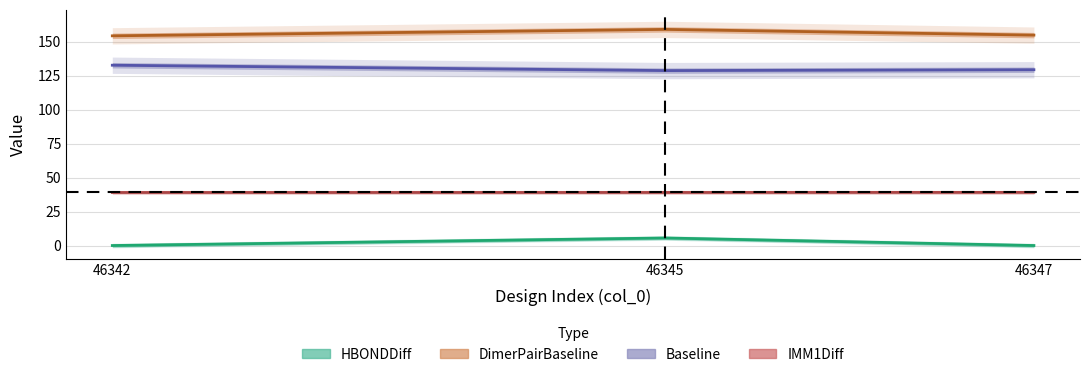

Which category has the highest value across all series?

46347